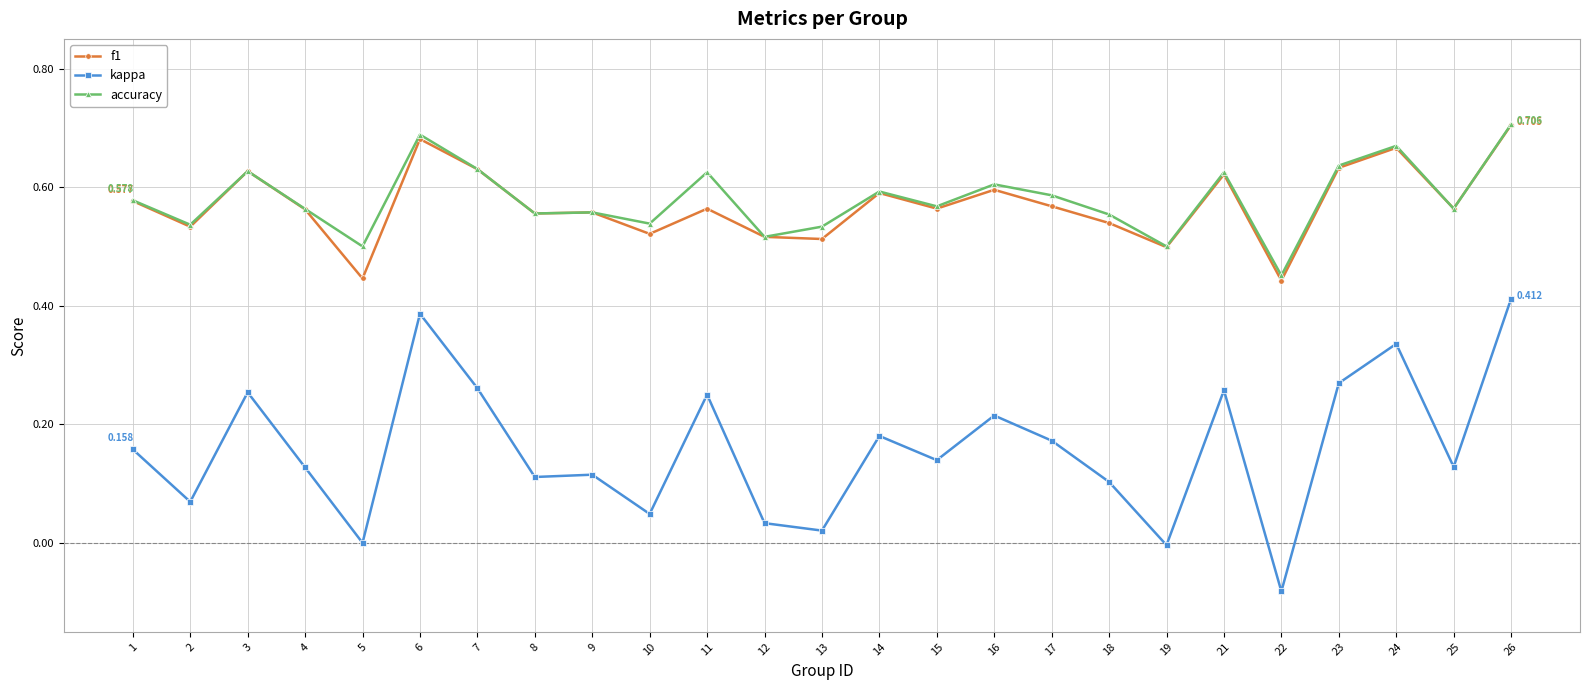

Does the chart display data point markers on the line(s)?

Yes